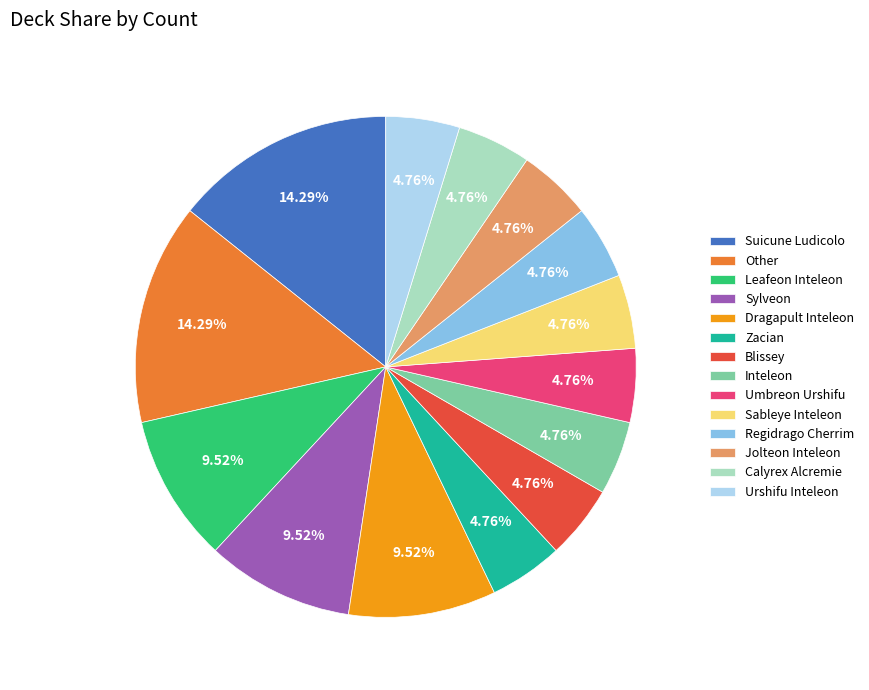

Combined, do Regidrago Cherrim and Calyrex Alcremie account for over 50%?

No